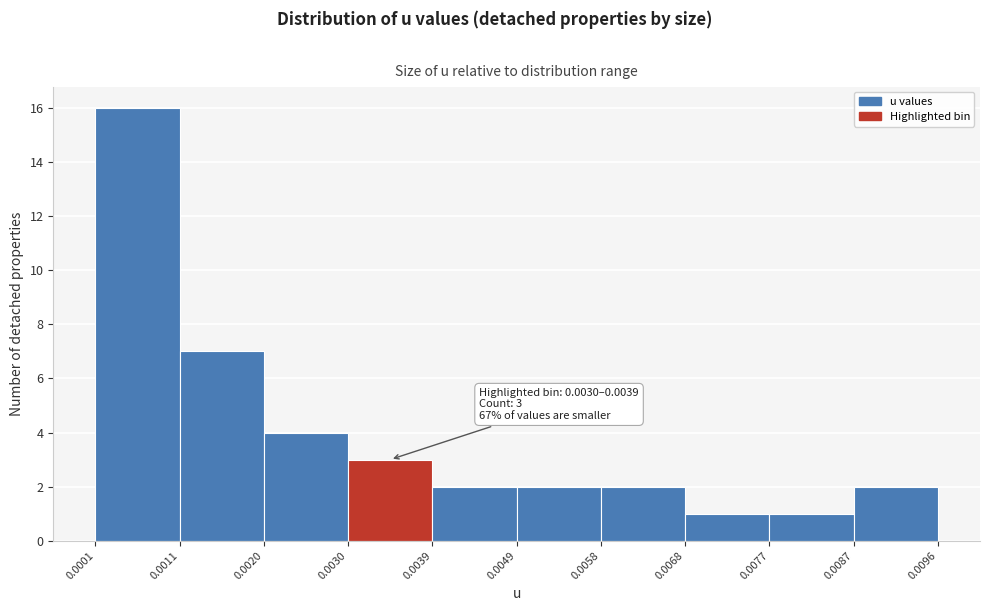

Over which range of the x-axis is the bar tallest?

0.0001 to 0.0011